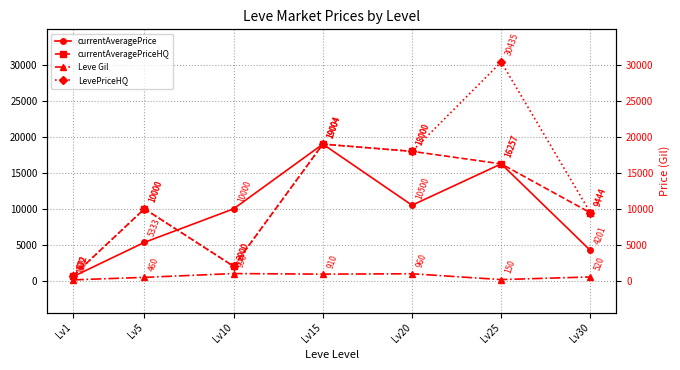

What are all the series names shown in the legend?

currentAveragePrice, currentAveragePriceHQ, Leve Gil, LevePriceHQ